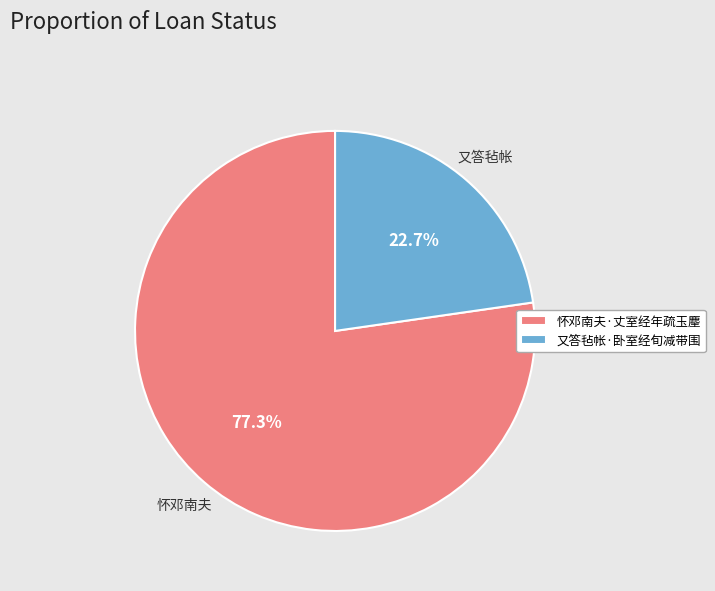

To the nearest percent, what is the difference between the 怀邓南夫·丈室经年疏玉麈 and 又答毡帐·卧室经旬减带围 slice percentages?

55%